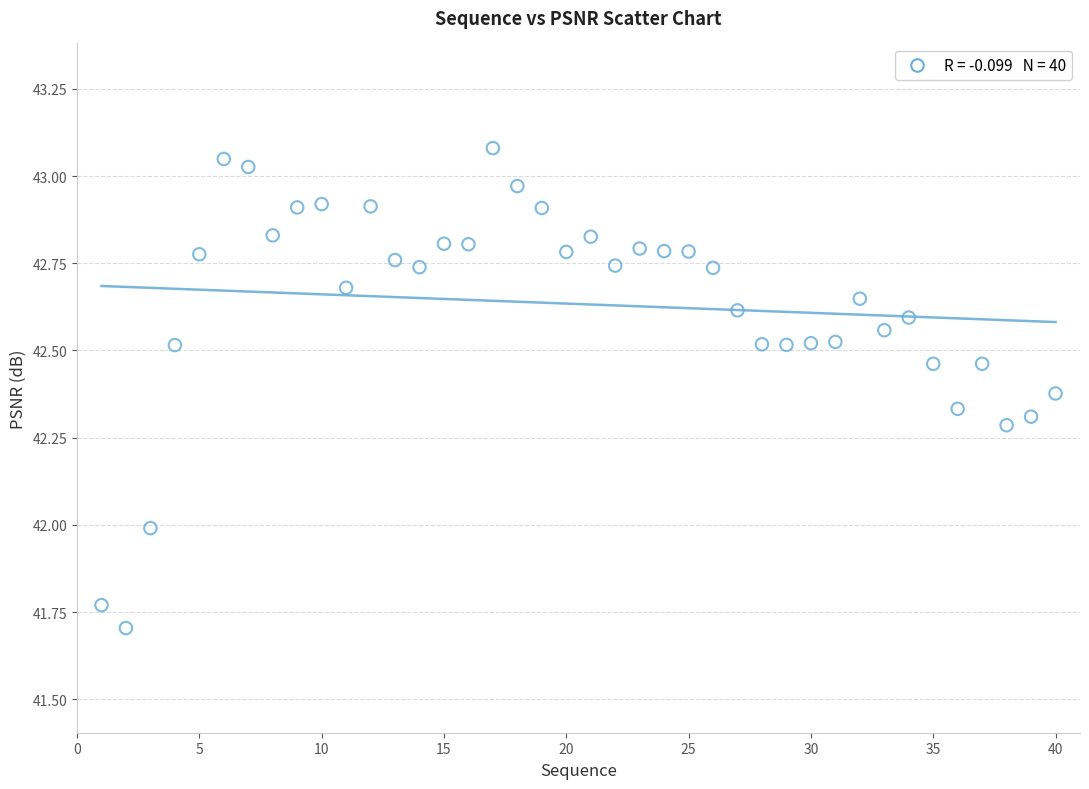

What is the range of X values (max minus min)?

39.0